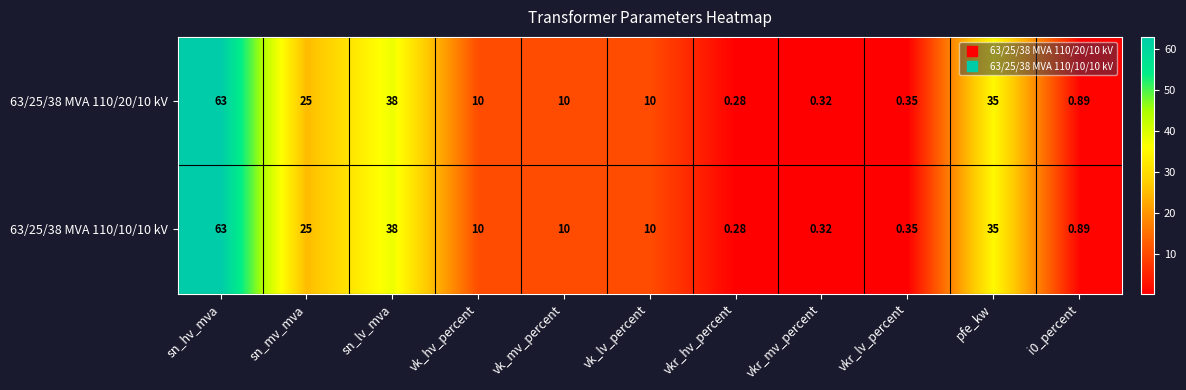

At which label does 63/25/38 MVA 110/10/10 kV first exceed 10?

sn_hv_mva